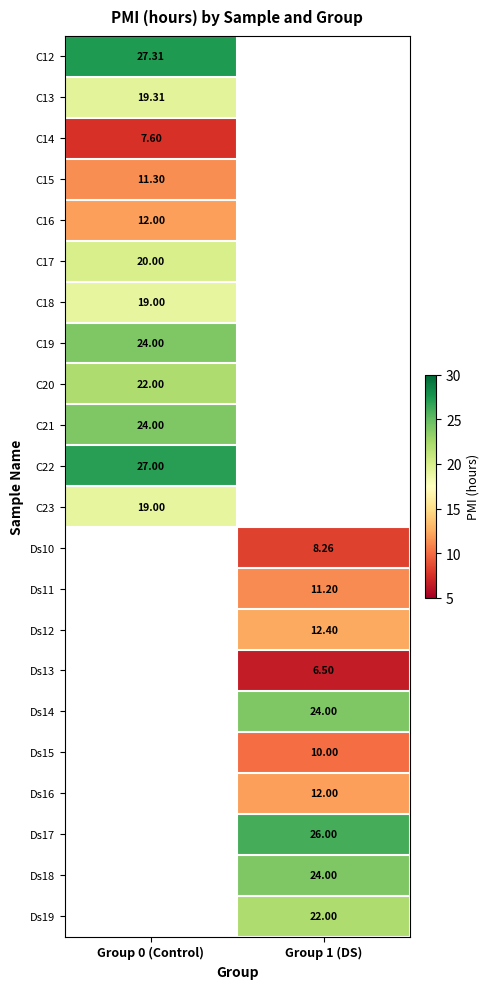

At how many categories does at least one series exceed 9?

2